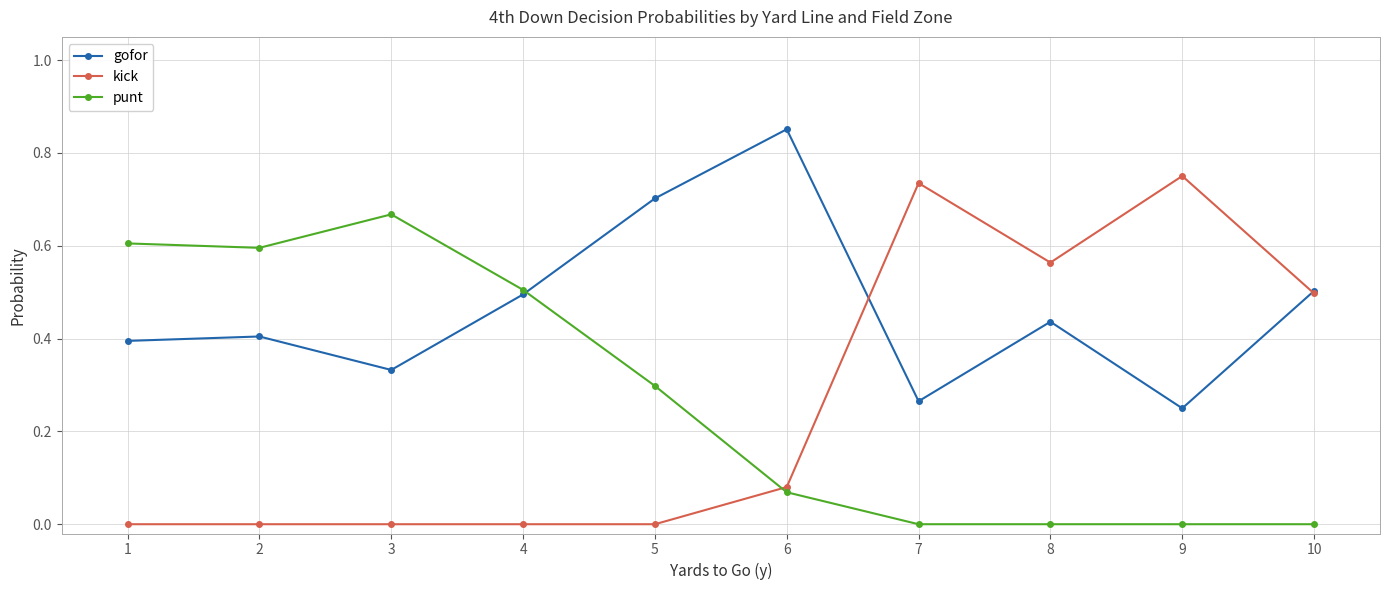

True or false: kick has more than 1 points higher than both neighbors.

True